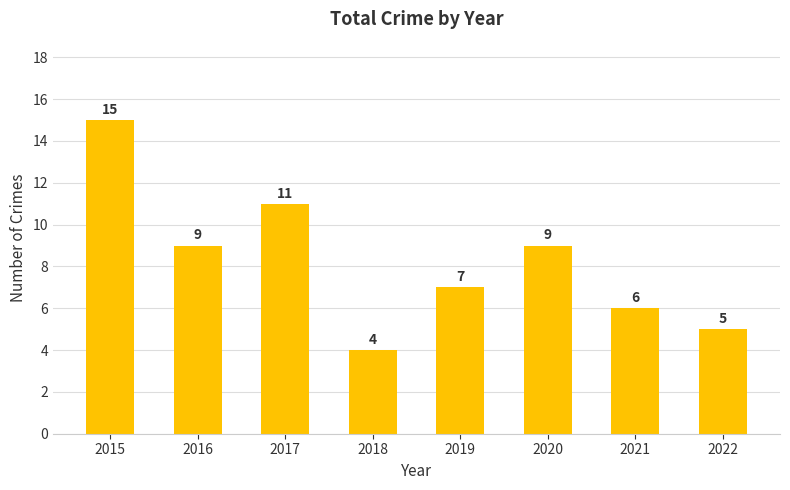

What is the change in value from 2019 to 2020?

+2